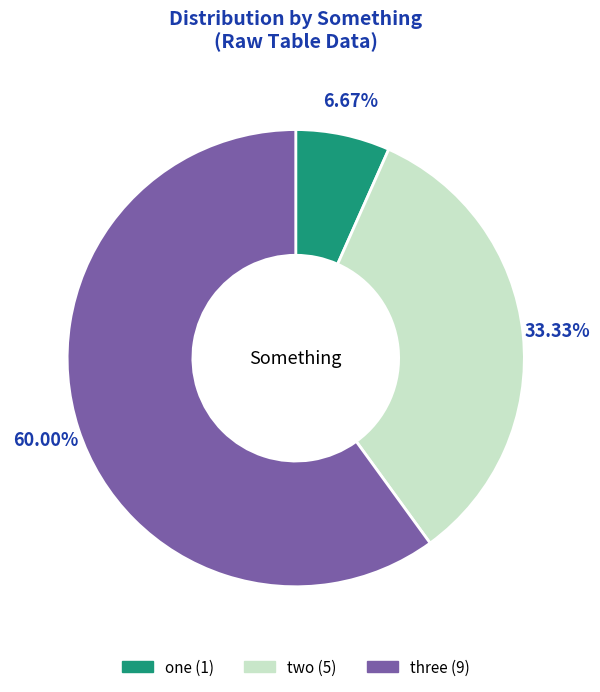

True or false: three accounts for 60% of the total.

True